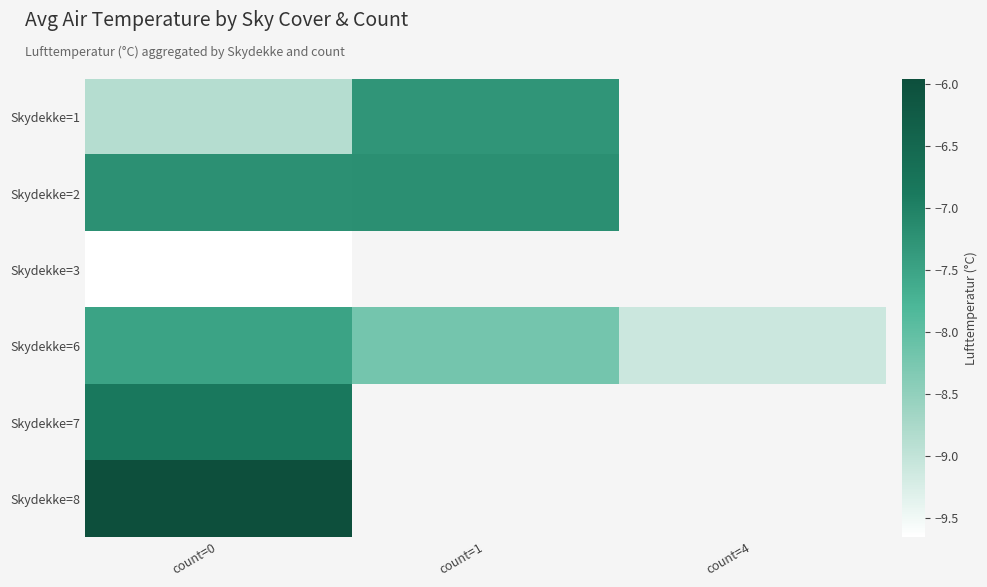

The Skydekke=1 series shows -4.4 at count=0. True or false?

False